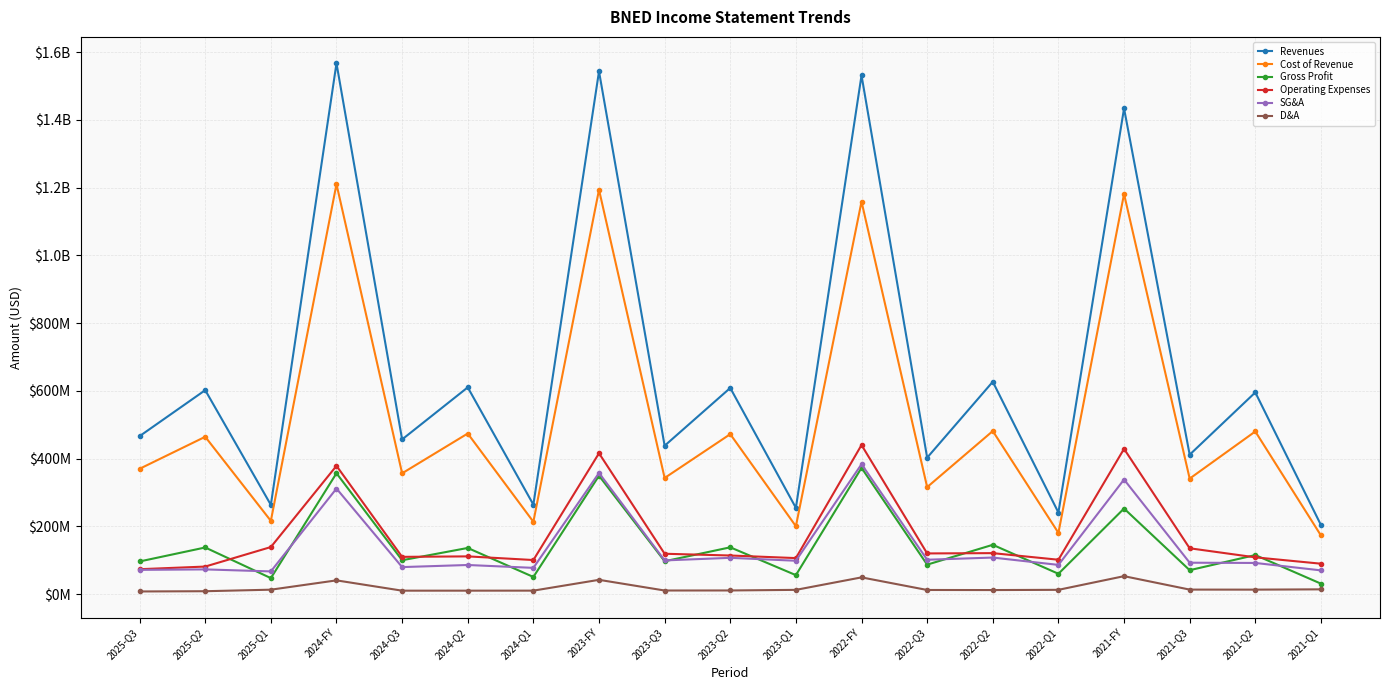

Which series changed the most between 2025-Q1 and 2022-Q2?

Revenues